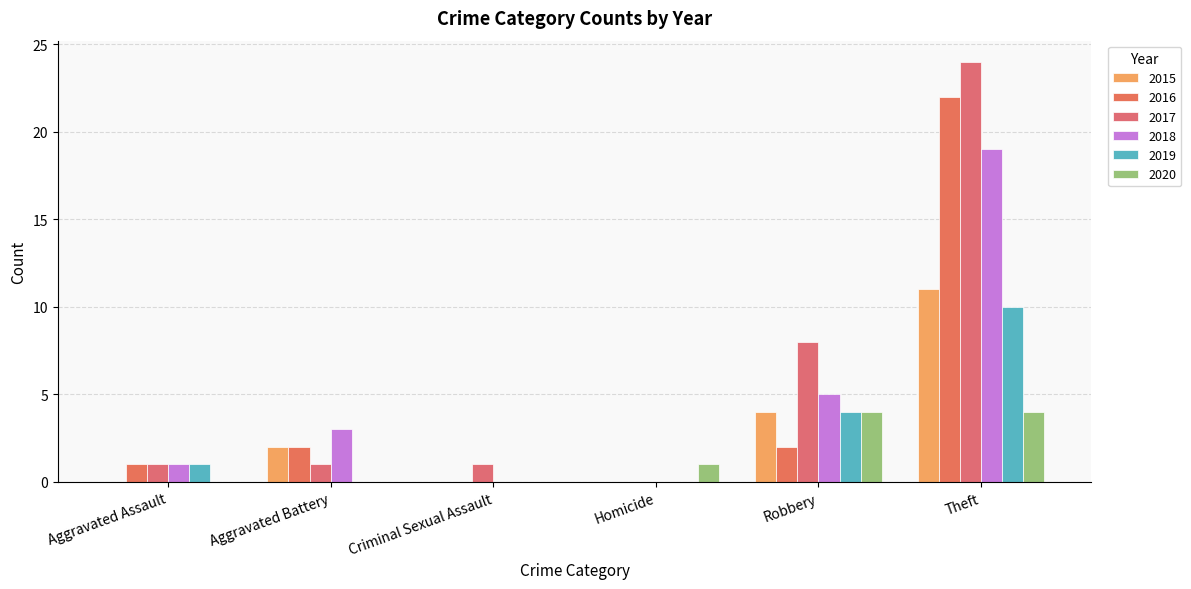

Rank the series by their maximum value, from lowest to highest.

2020, 2019, 2015, 2018, 2016, 2017